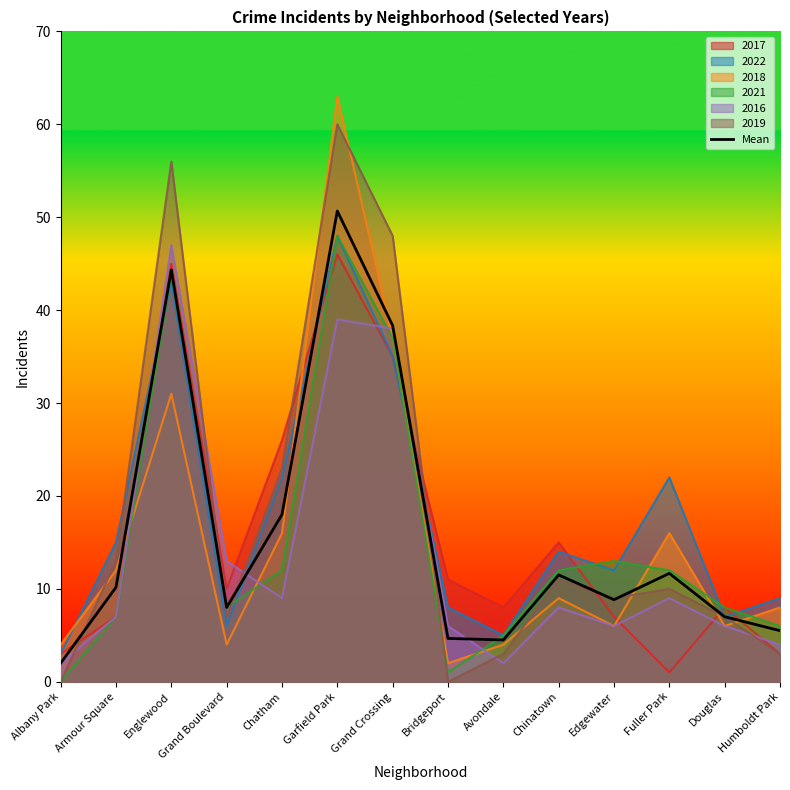

At which label does the data first exceed 10?

Armour Square